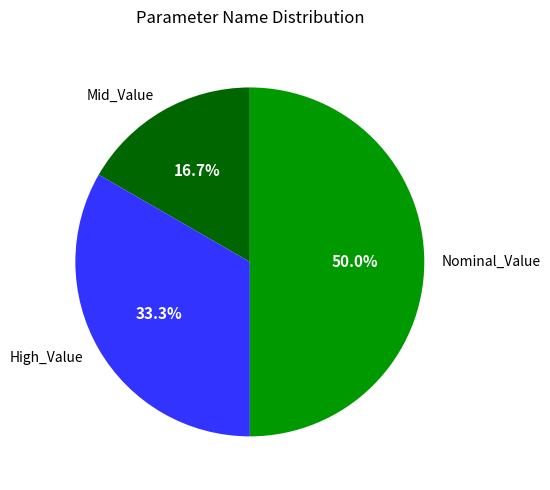

Rank the categories by value from highest to lowest.

Nominal_Value, High_Value, Mid_Value